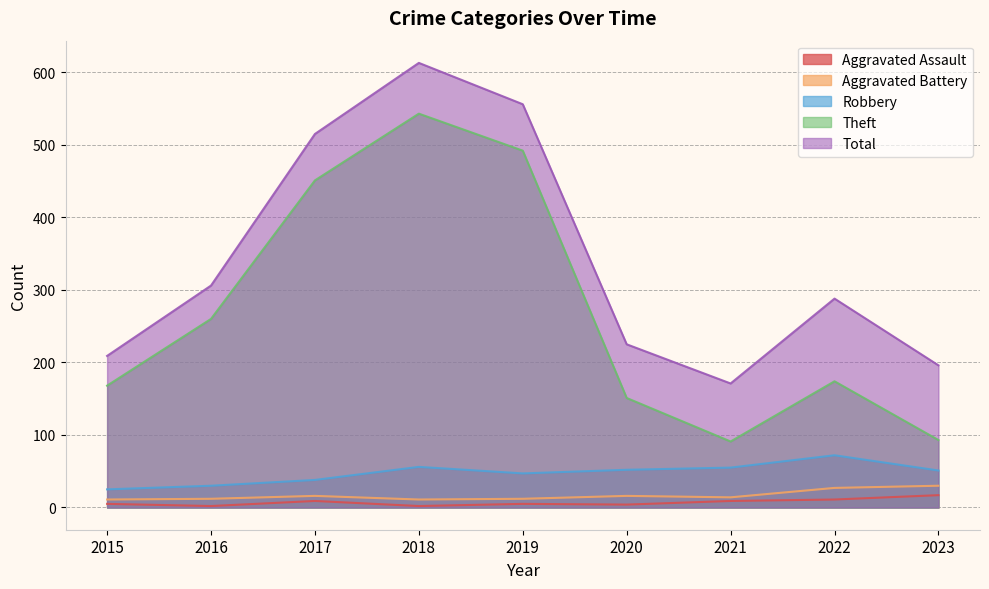

What is the average value of the Robbery series?

47